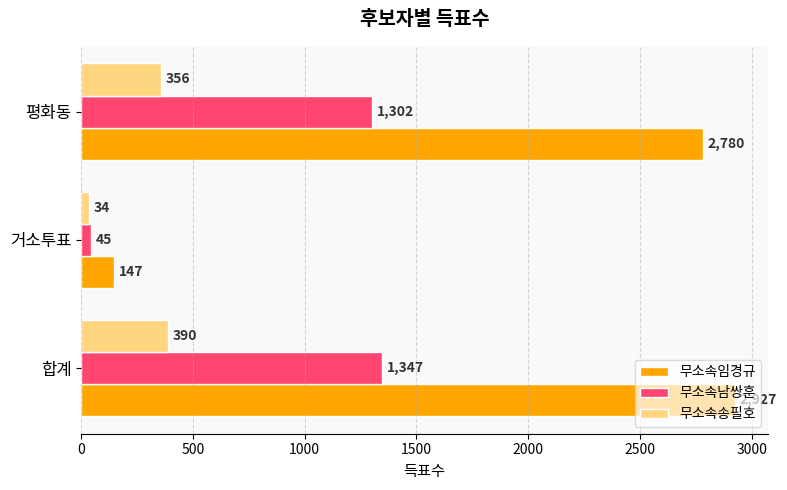

Which series has the largest range (max minus min)?

무소속임경규